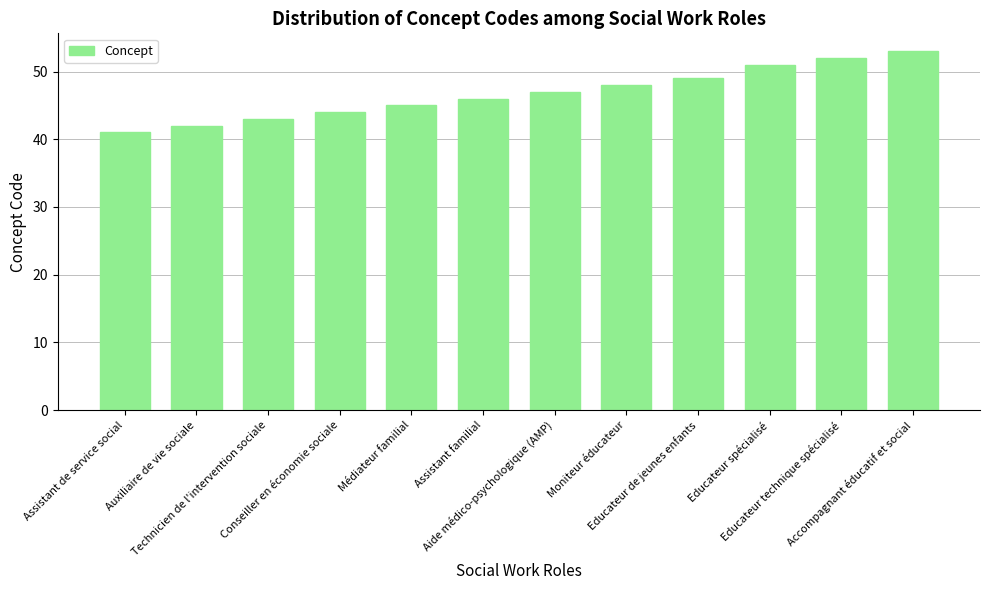

Rank the categories by value from lowest to highest.

Assistant de service social, Auxiliaire de vie sociale, Technicien de l'intervention sociale, Conseiller en économie sociale, Médiateur familial, Assistant familial, Aide médico-psychologique (AMP), Moniteur éducateur, Educateur de jeunes enfants, Educateur spécialisé, Educateur technique spécialisé, Accompagnant éducatif et social